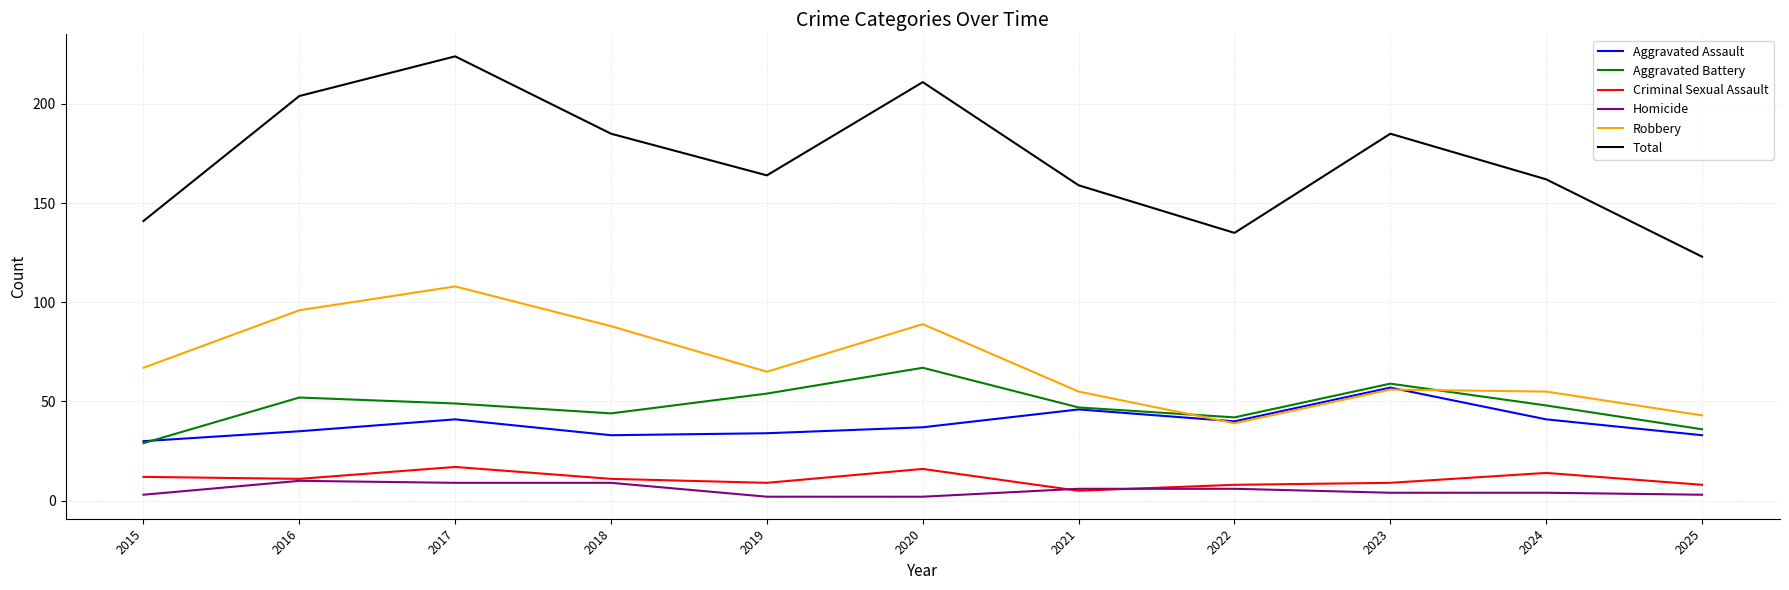

At how many categories does at least one series exceed 92?

11